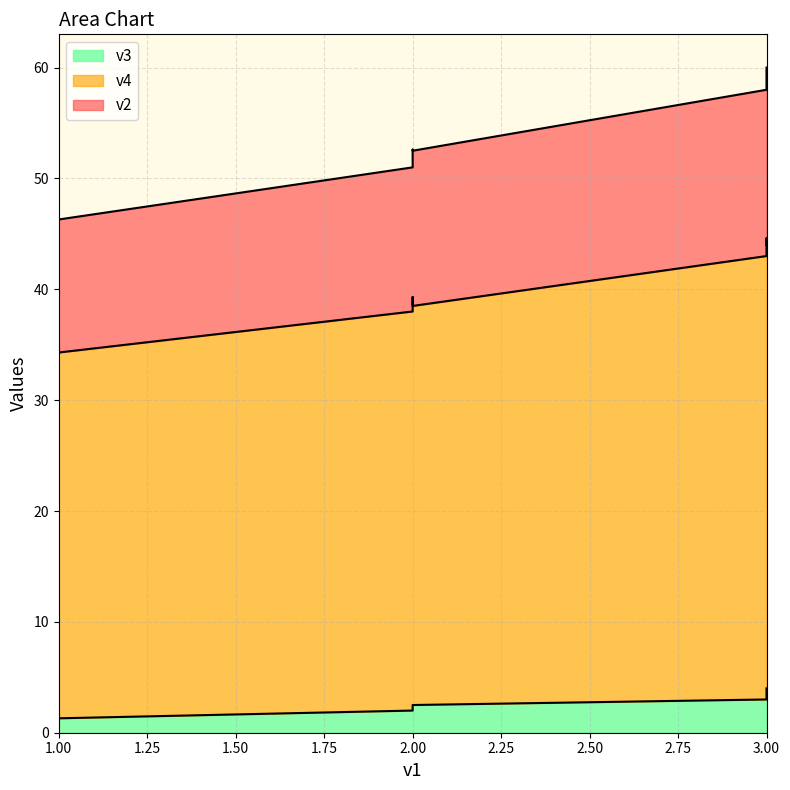

The v3 series shows 2.3 at 2. True or false?

True